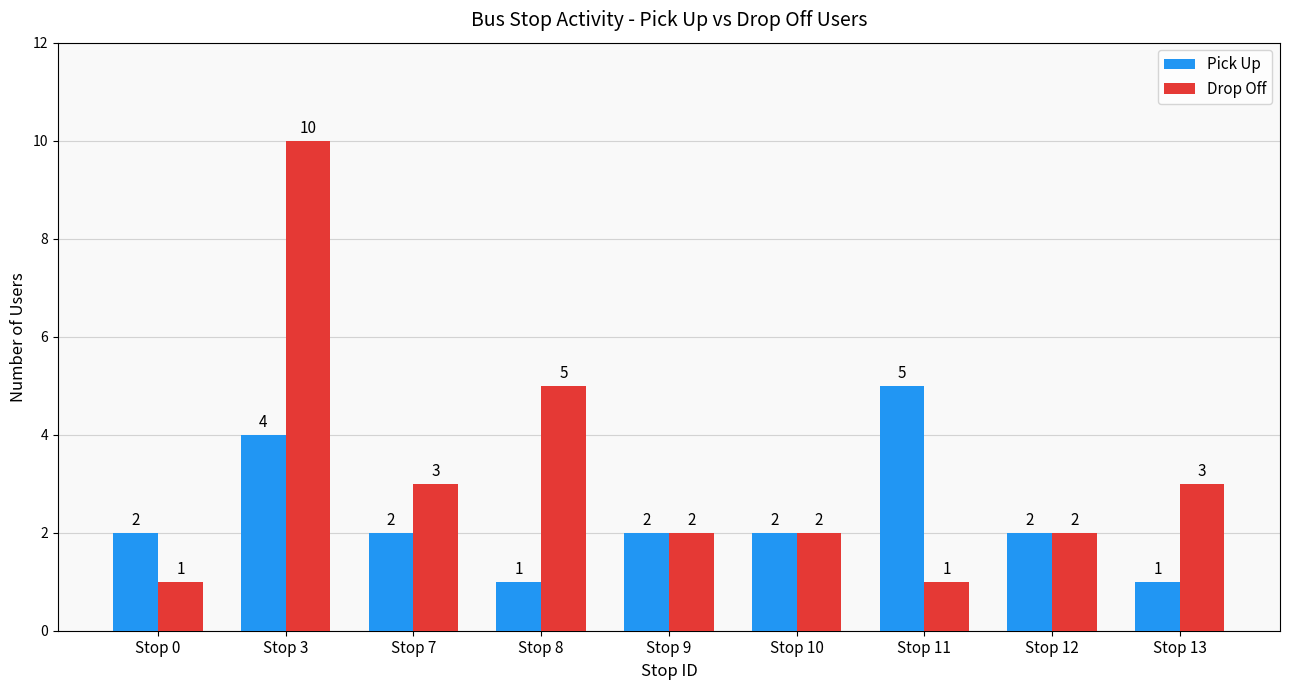

Which series has the largest range (max minus min)?

Drop Off